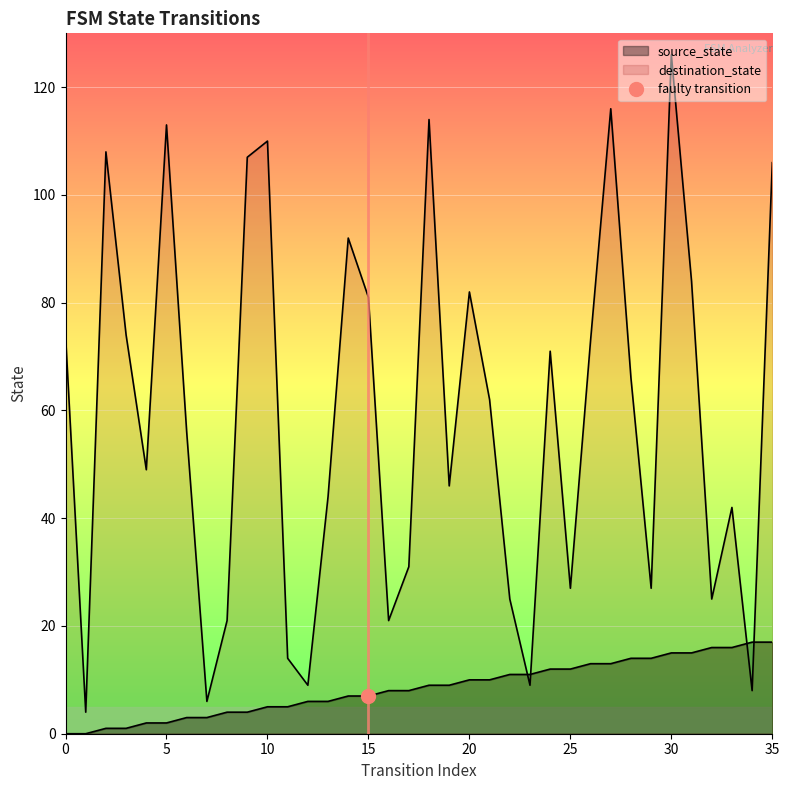

How many lines are shown in the chart?

2